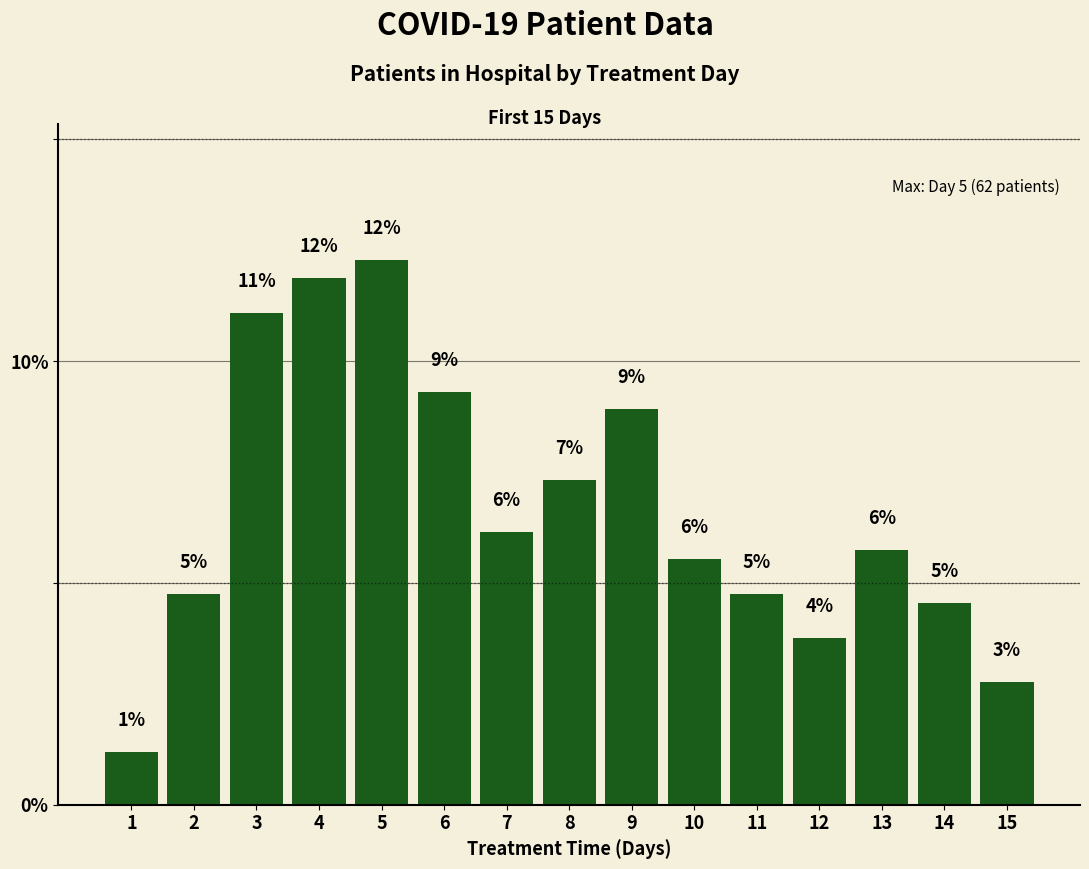

Does the chart contain any negative values?

No